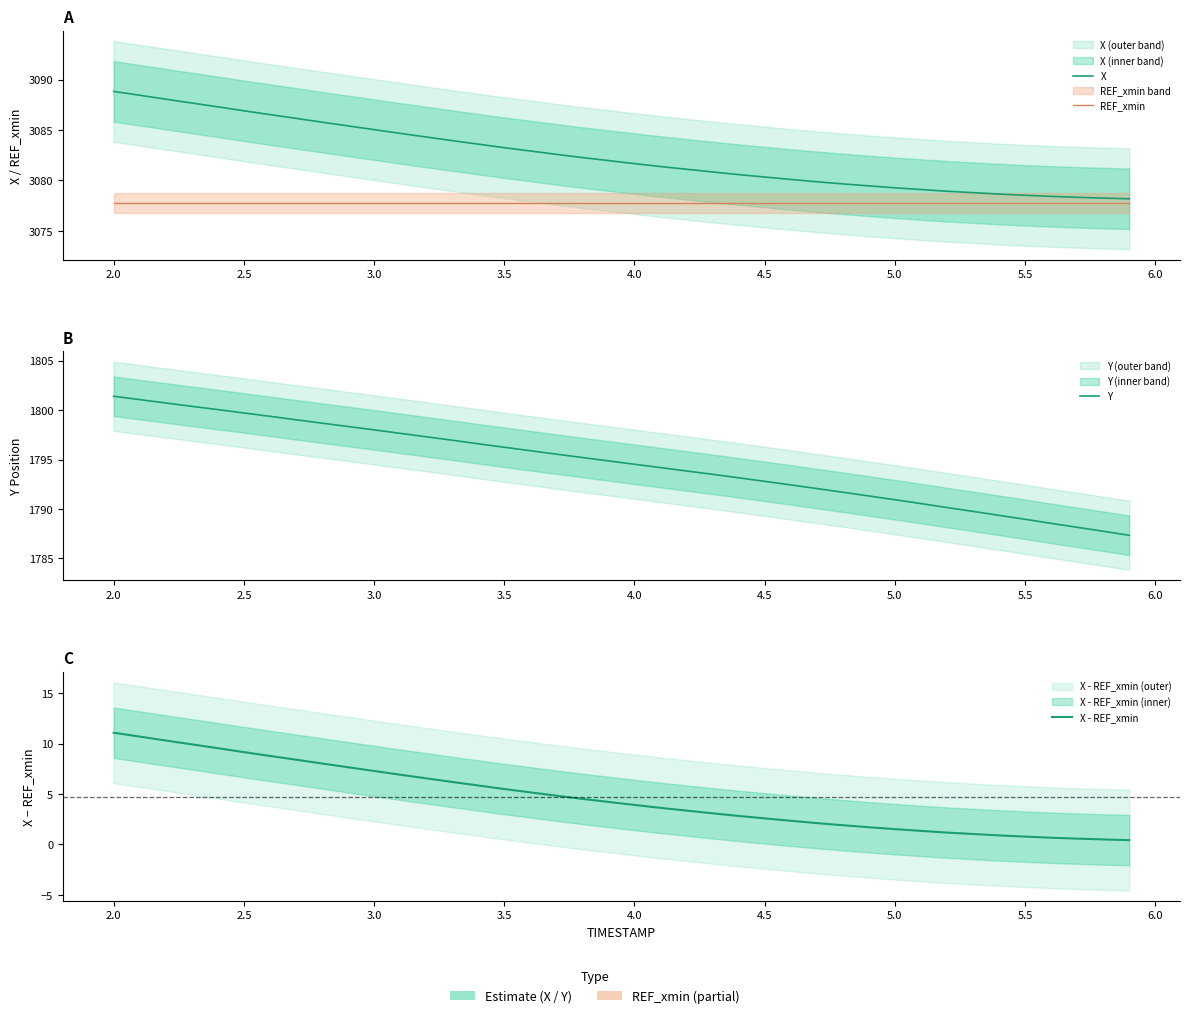

What are all the series names shown in the legend?

X, REF_xmin, Y, X - REF_xmin